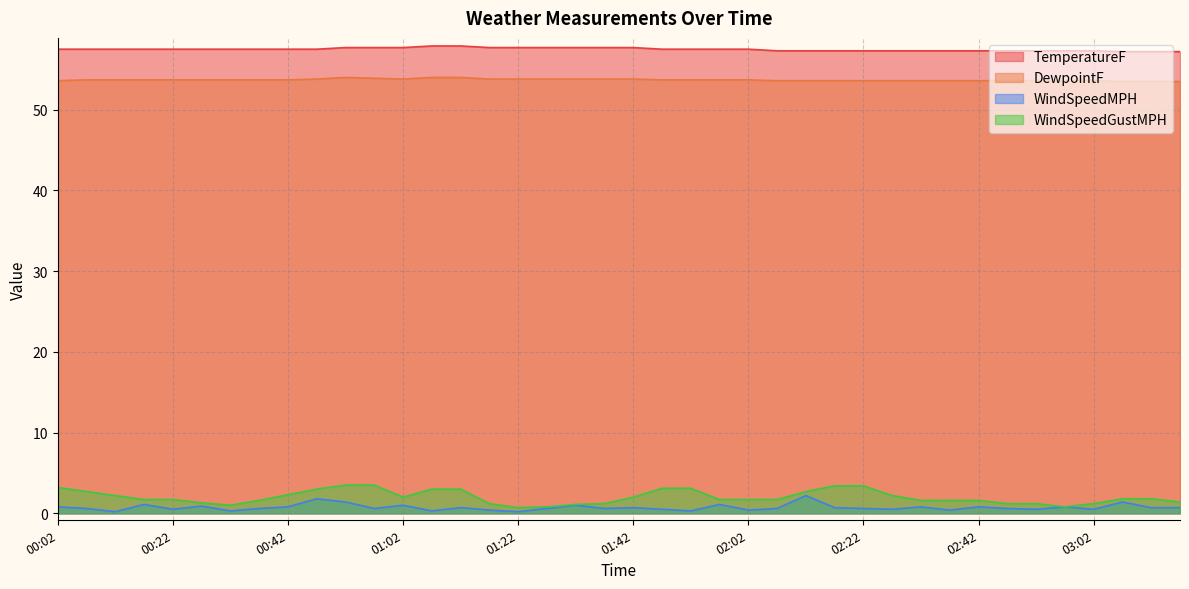

True or false: WindSpeedMPH has more than 1 interior local peaks.

True